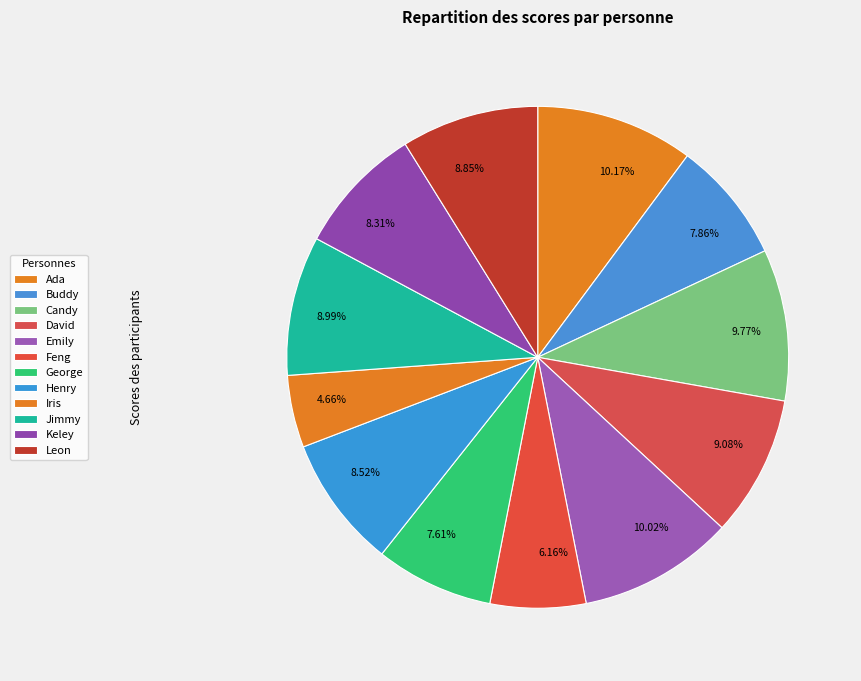

How many segments does this pie chart have?

12